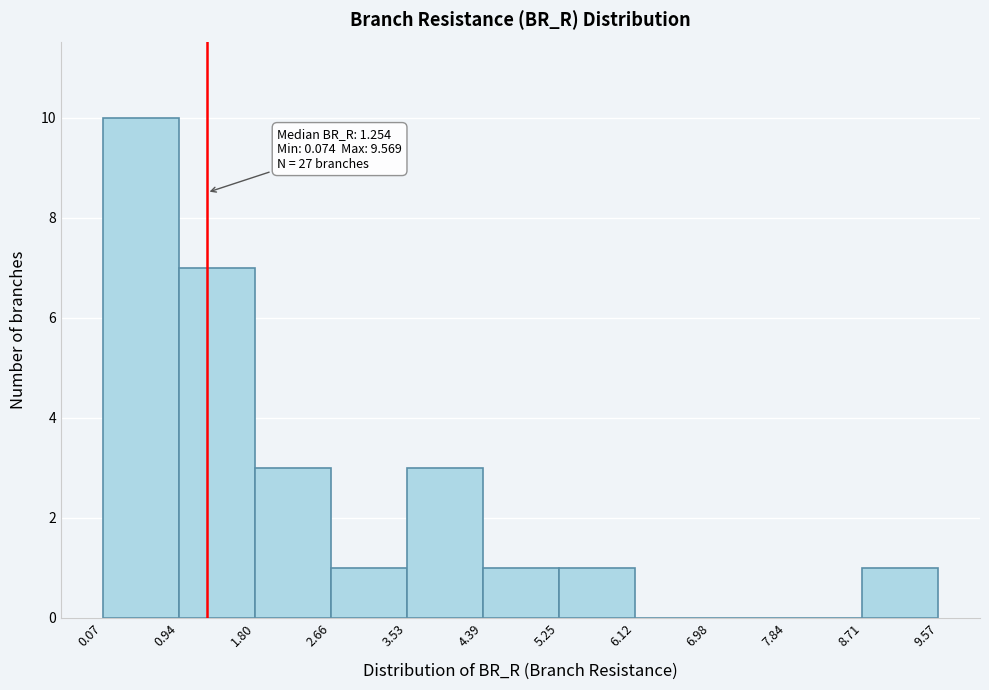

Over which range of the x-axis is the bar tallest?

0.07 to 0.94